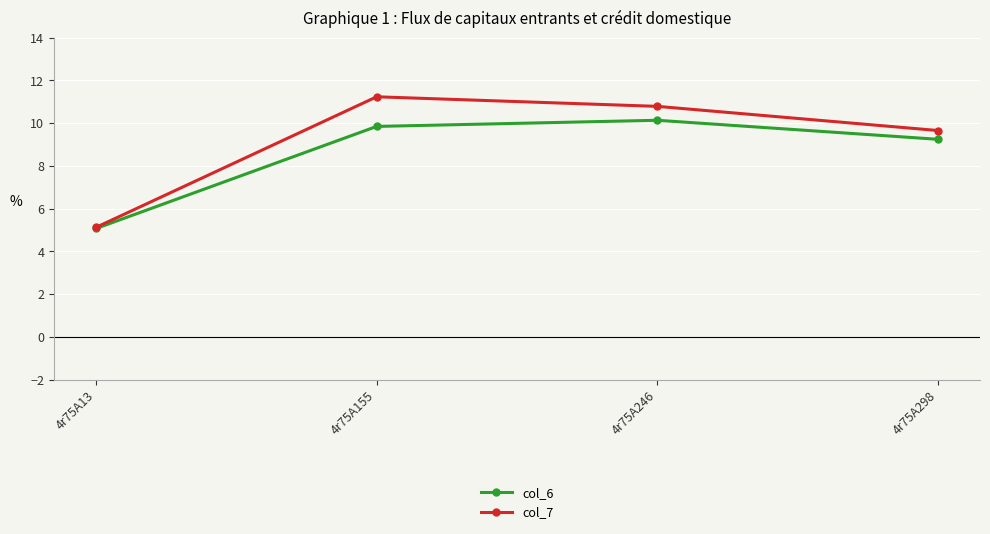

How many distinct data groups are displayed?

2